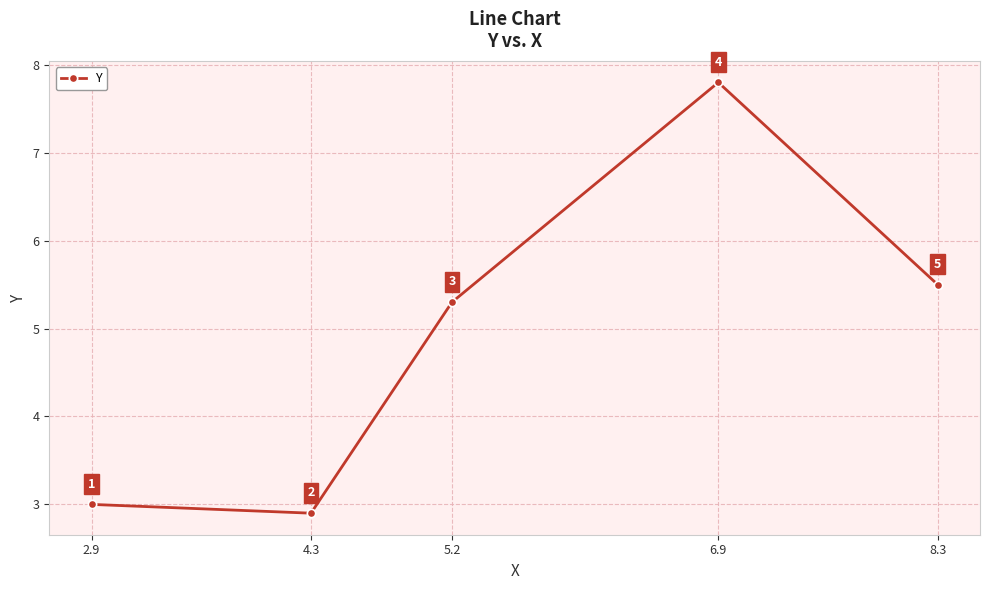

At which label is the value closest to 5?

5.2